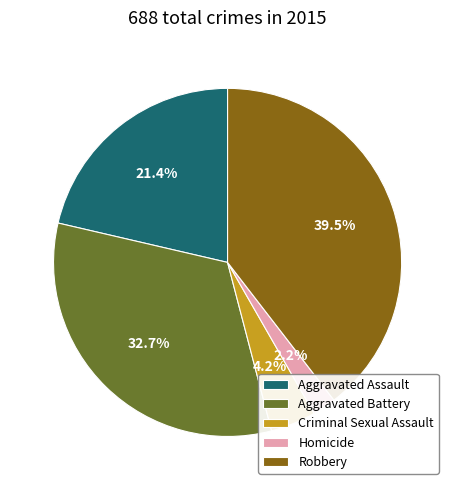

Is it true that Homicide is 2% of the pie?

True